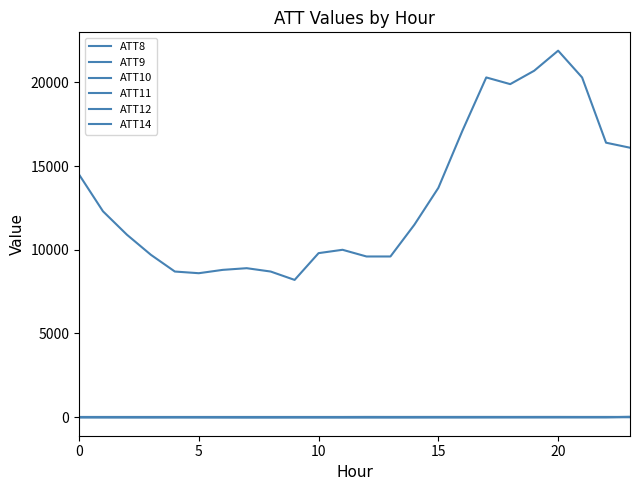

How many lines are shown in the chart?

6